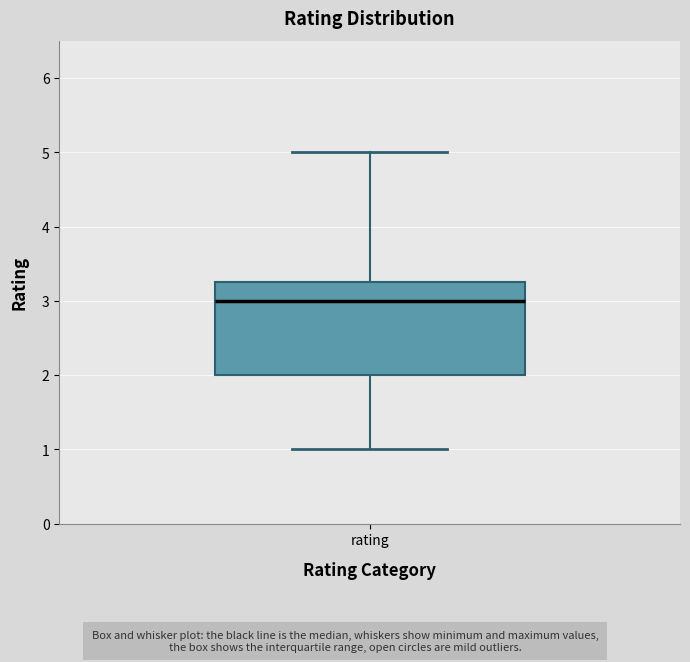

Read this box plot against the y-axis: the position of the median line, the range covered by the box, and the ends of both whiskers. The values are not printed on the chart, so give them approximately, as read against the axis.

median 3.0, box 2.0 to 3.3, whiskers 1.0 to 5.0